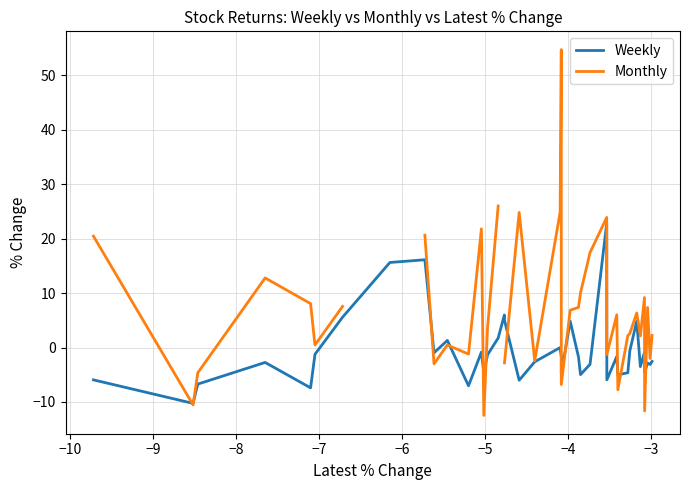

How many intersections are there between Weekly and Monthly?

13